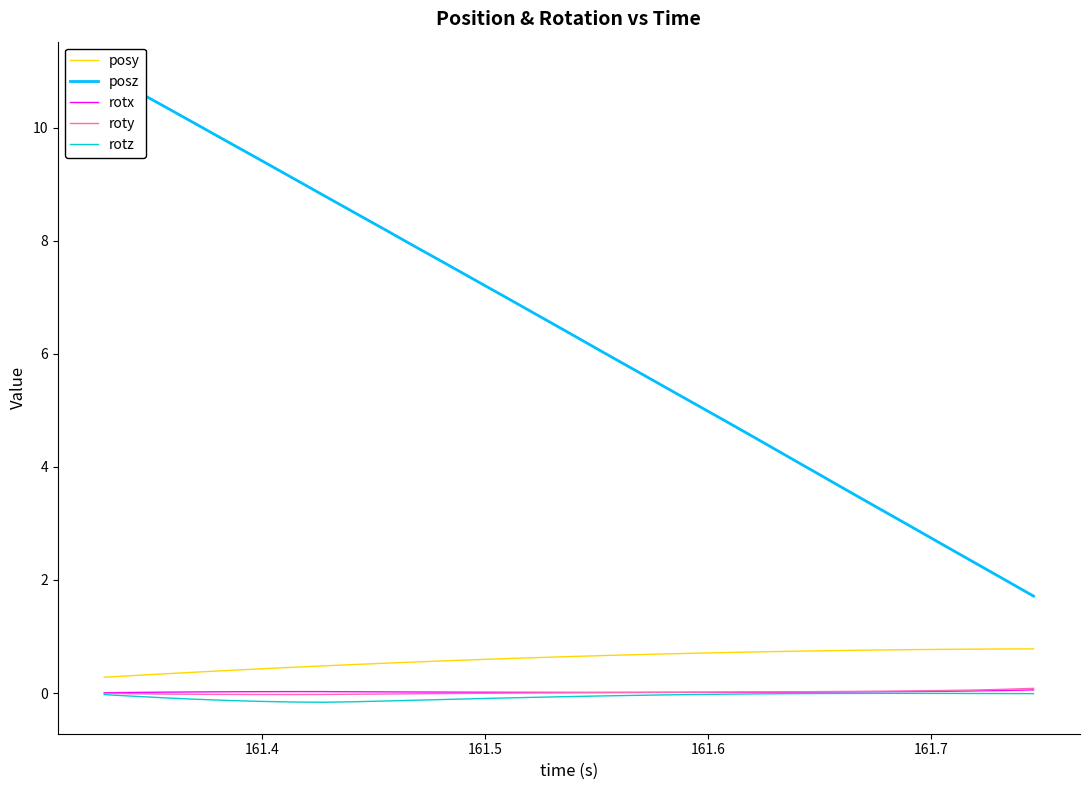

What is the highest value of the posy series?

0.8